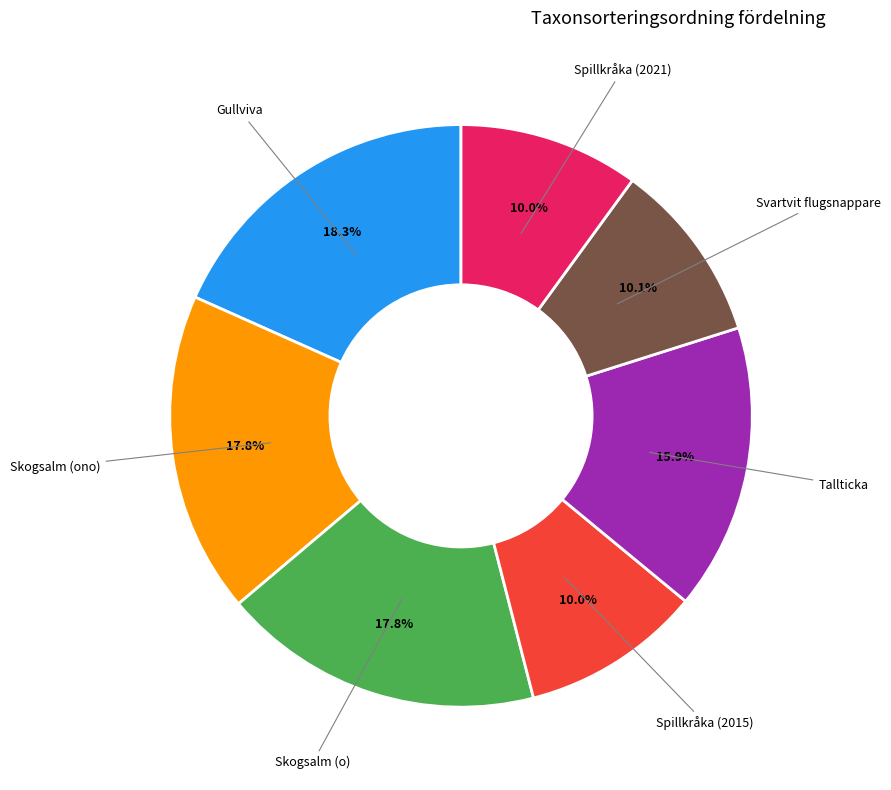

What is the ratio of the value at Svartvit flugsnappare to the value at Skogsalm (o)?

0.6